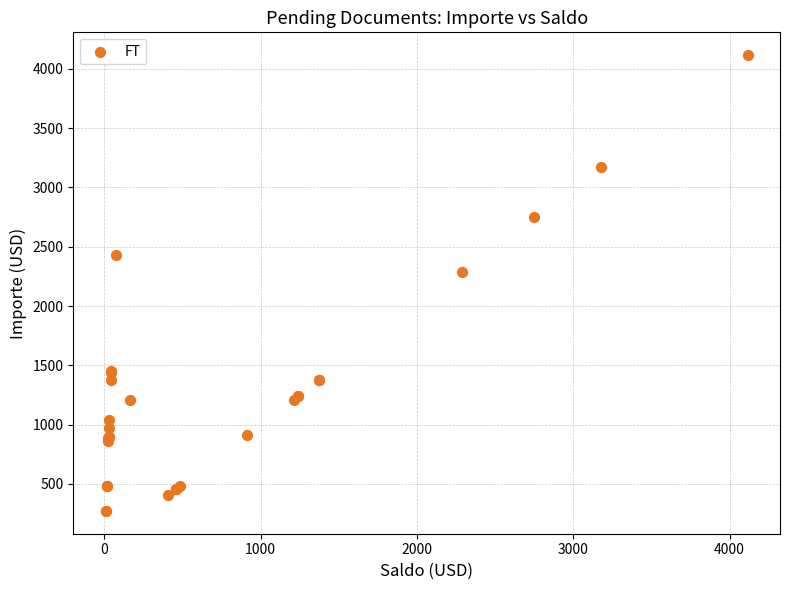

What Y value in the scatter plot is closest to 2193?

2289.2